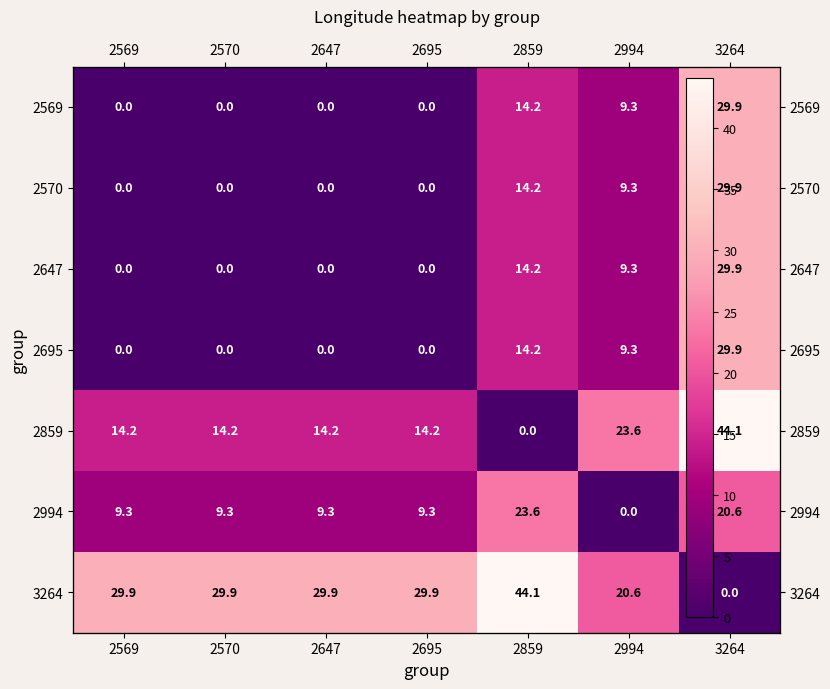

The value of 3264 at 2570 is 40.0. True or false?

False